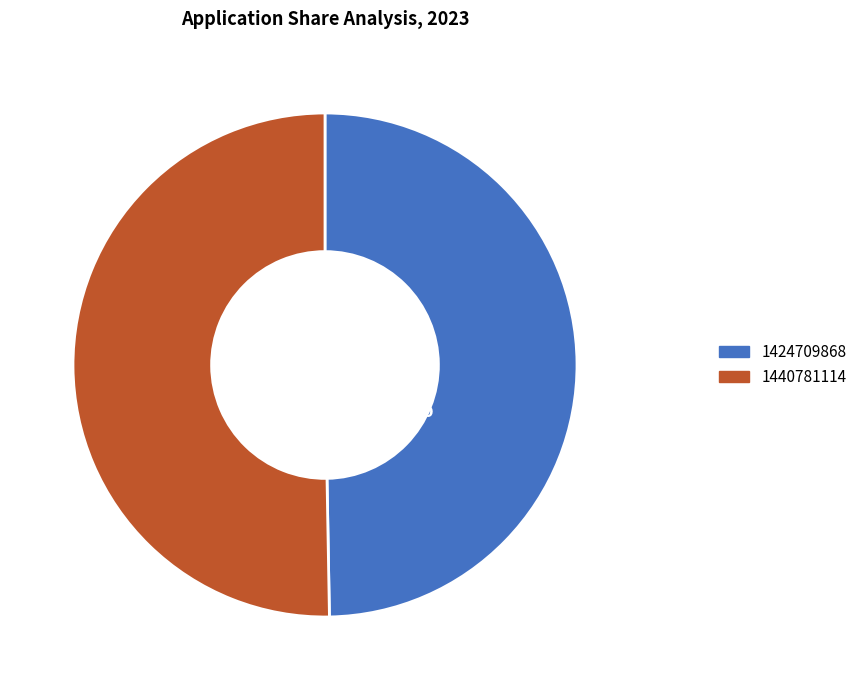

Between 1424709868 and 1440781114, which is larger?

1440781114